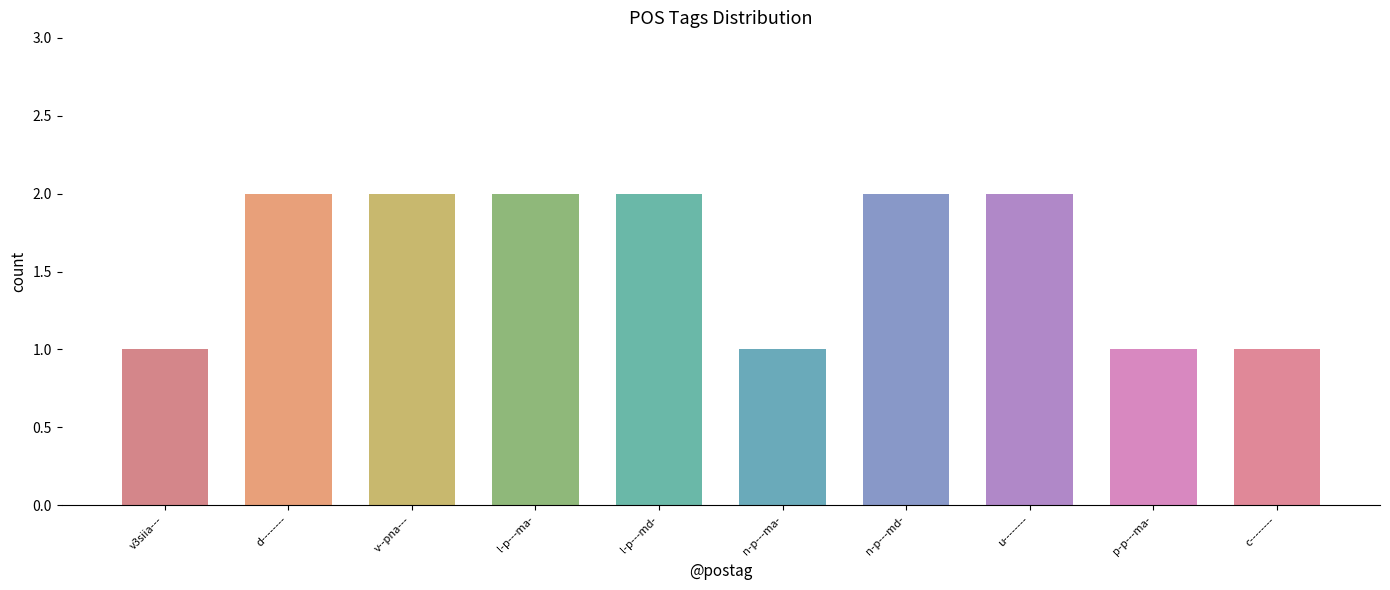

What is the ratio of the value at v3siia--- to the value at n-p---ma-?

1.0